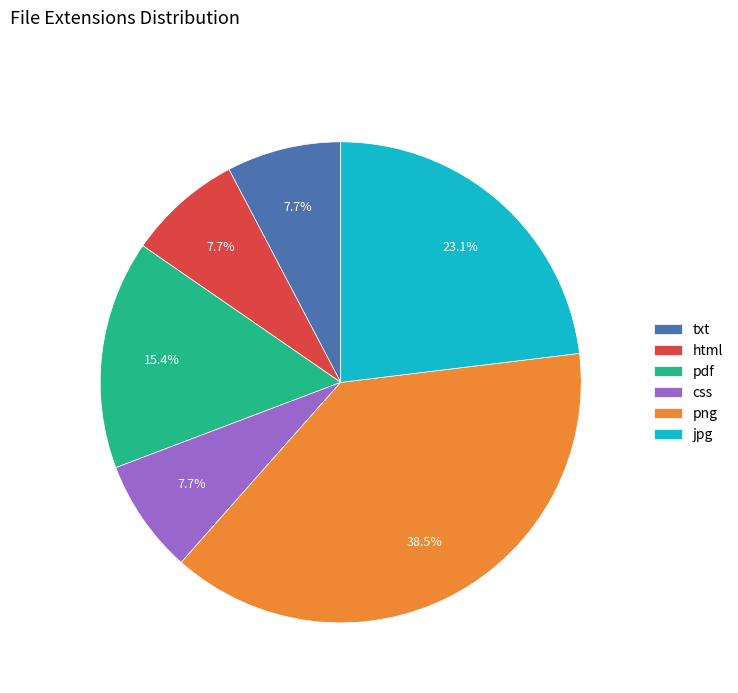

To the nearest percent, what is the average slice percentage?

17%